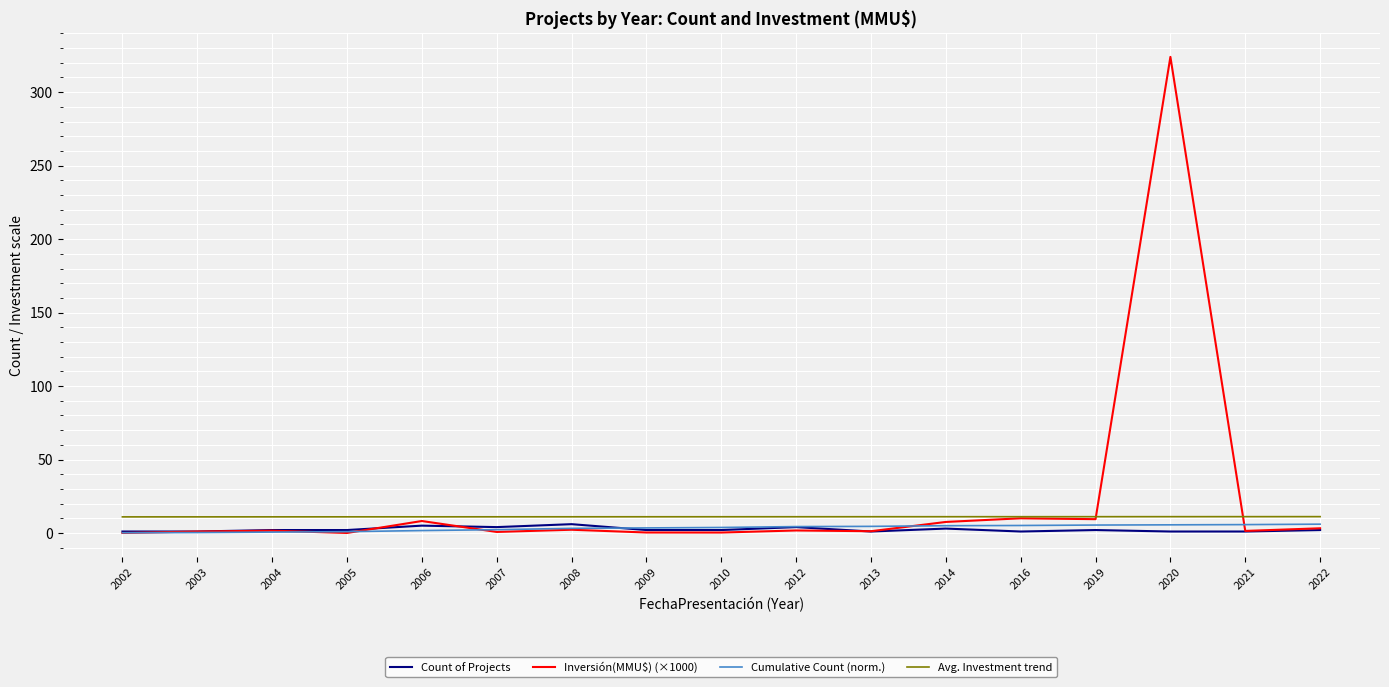

Which series has the largest range (max minus min)?

Inversión(MMU$) (×1000)